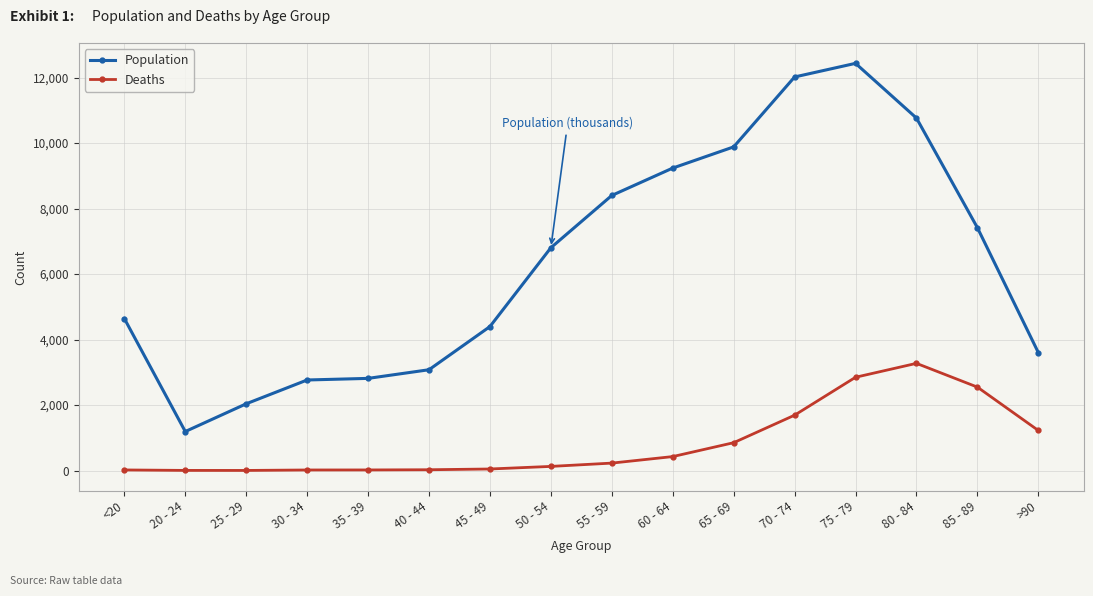

What is the average value of the Population series?

6343